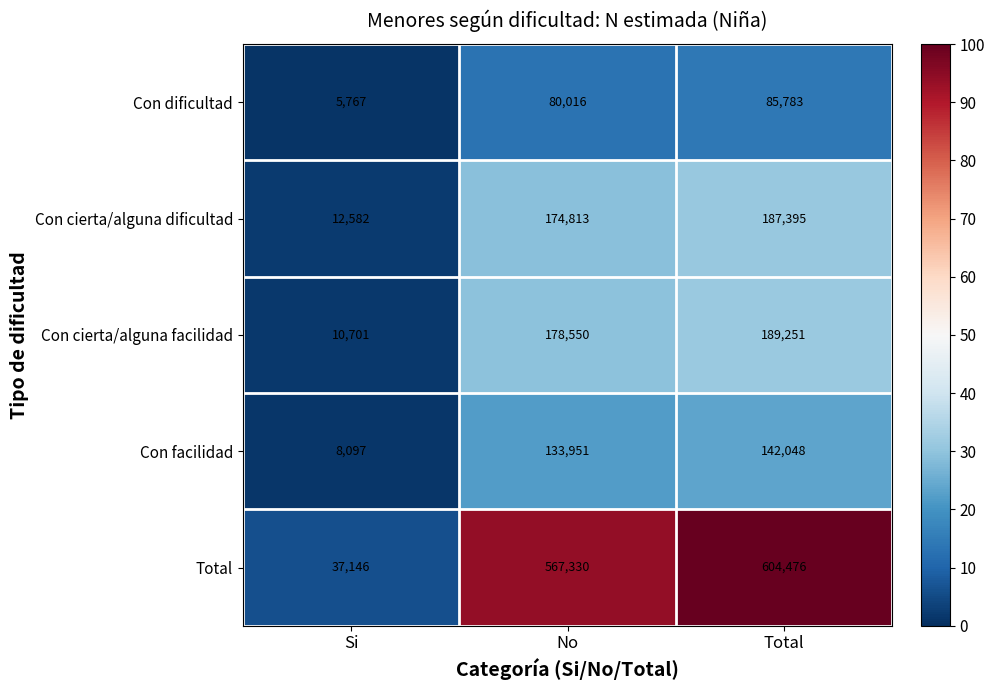

Which label corresponds to the smallest value in the chart?

Si